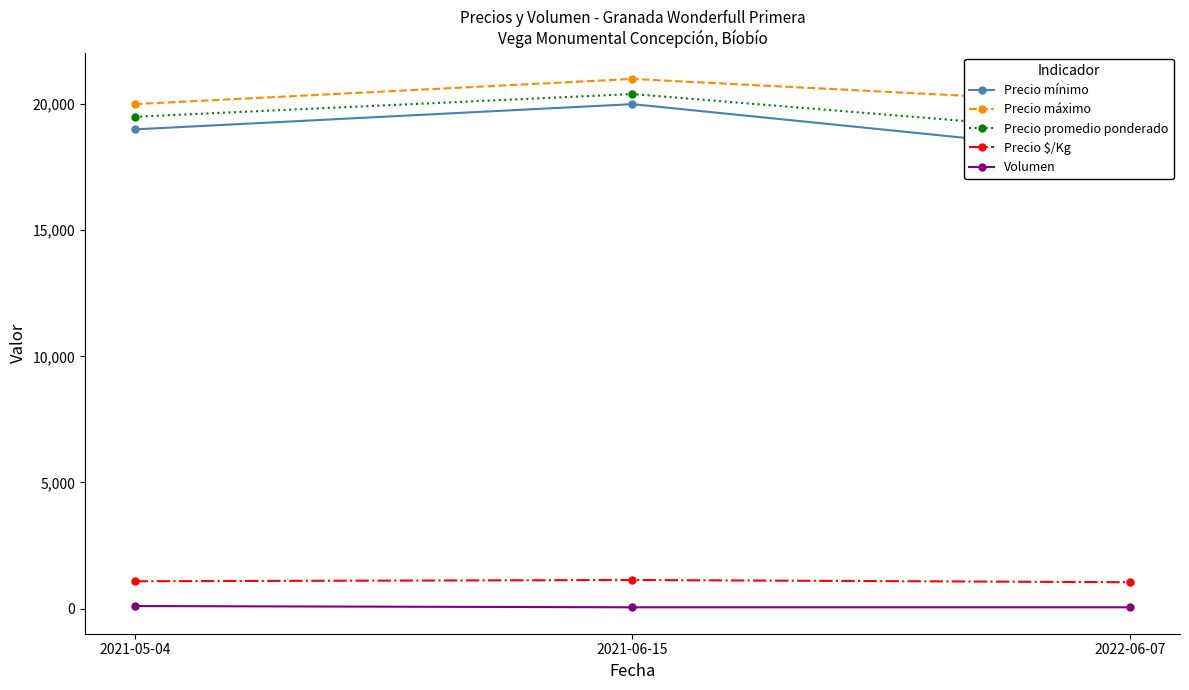

What is the spread (max minus min) of values at 2022-06-07?

19950